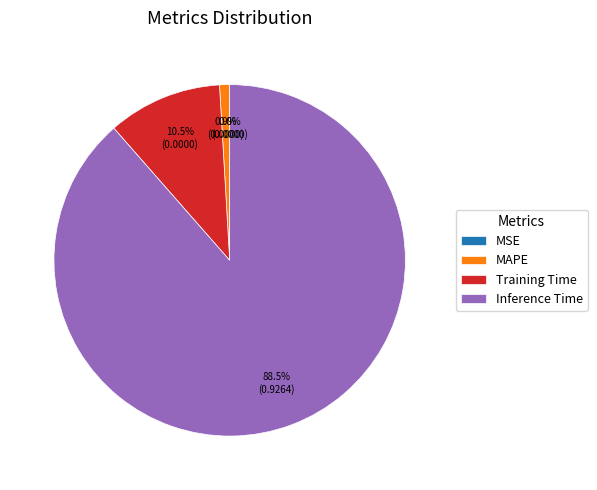

What percentage is NOT represented by Training Time?

89.5%